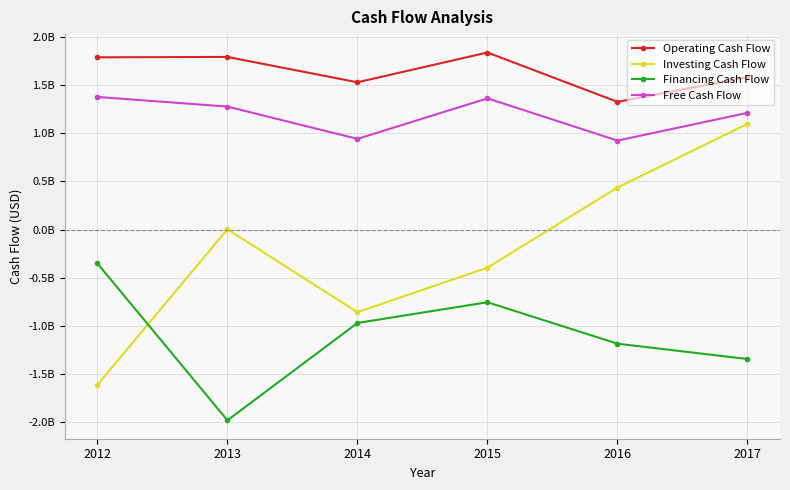

What are all the series names shown in the legend?

Operating Cash Flow, Investing Cash Flow, Financing Cash Flow, Free Cash Flow